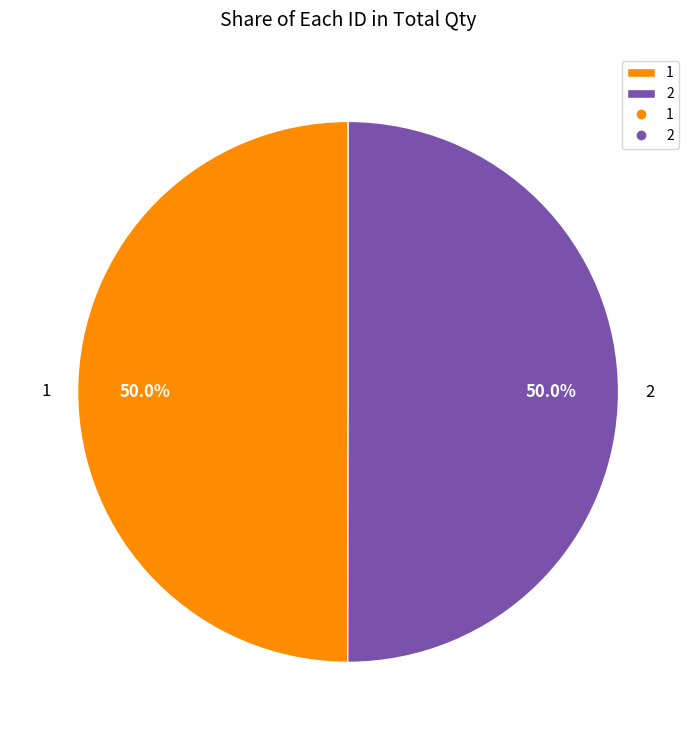

Approximately how many times larger is the value at 1 compared to 2?

1.0